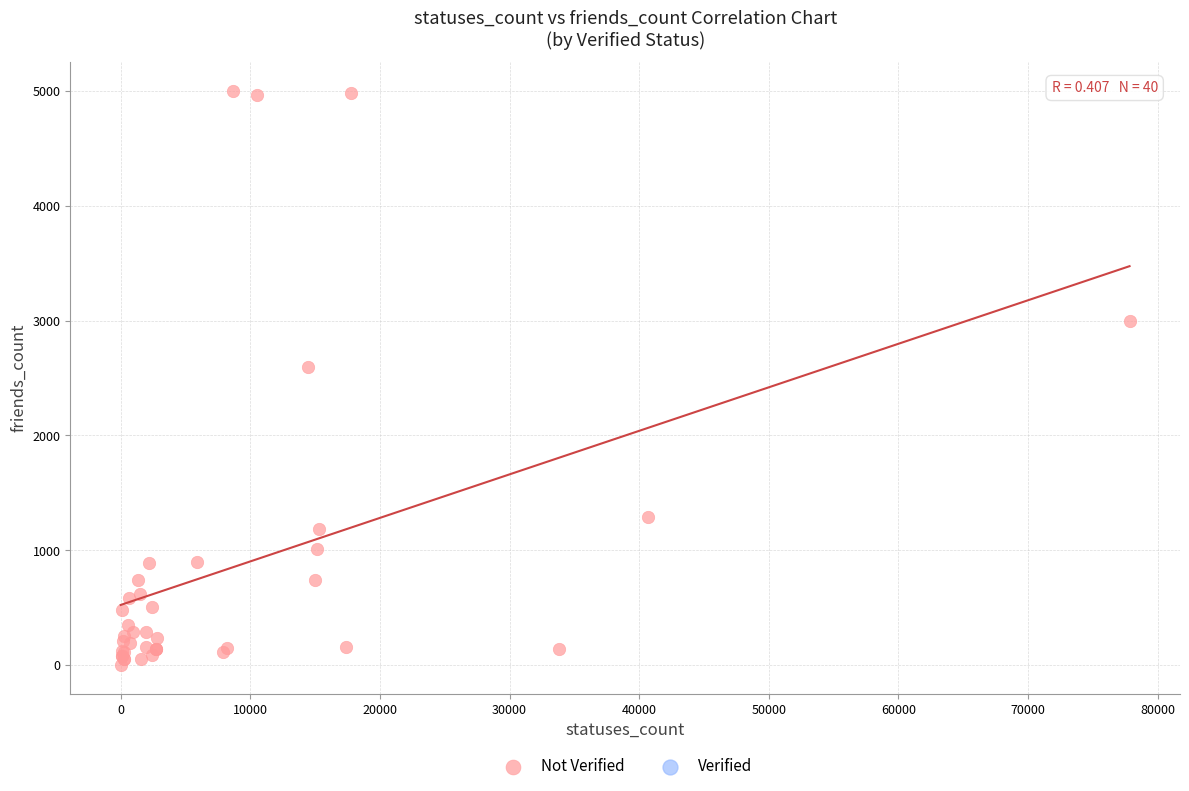

What Y value in the scatter plot is closest to 2501?

2595